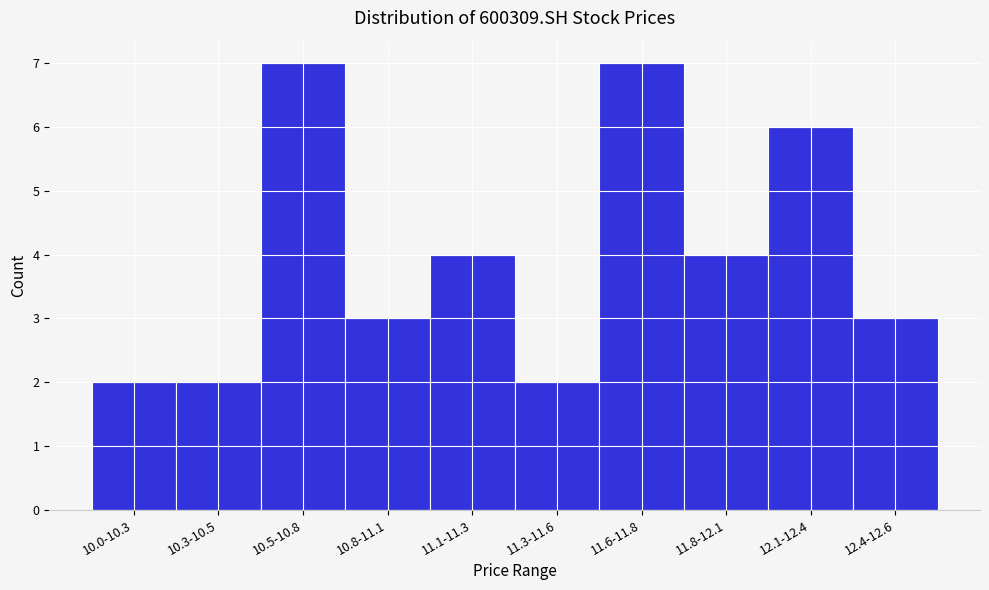

Reading right to left, extract all data points from this chart.

3	6	4	7	2	4	3	7	2	2